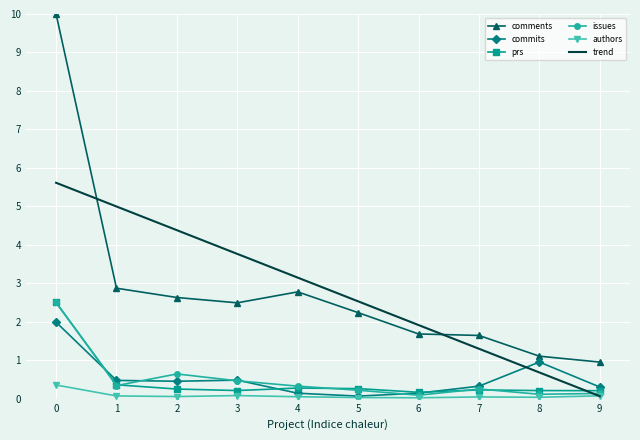

True or false: comments has more than 0 points higher than both neighbors.

True